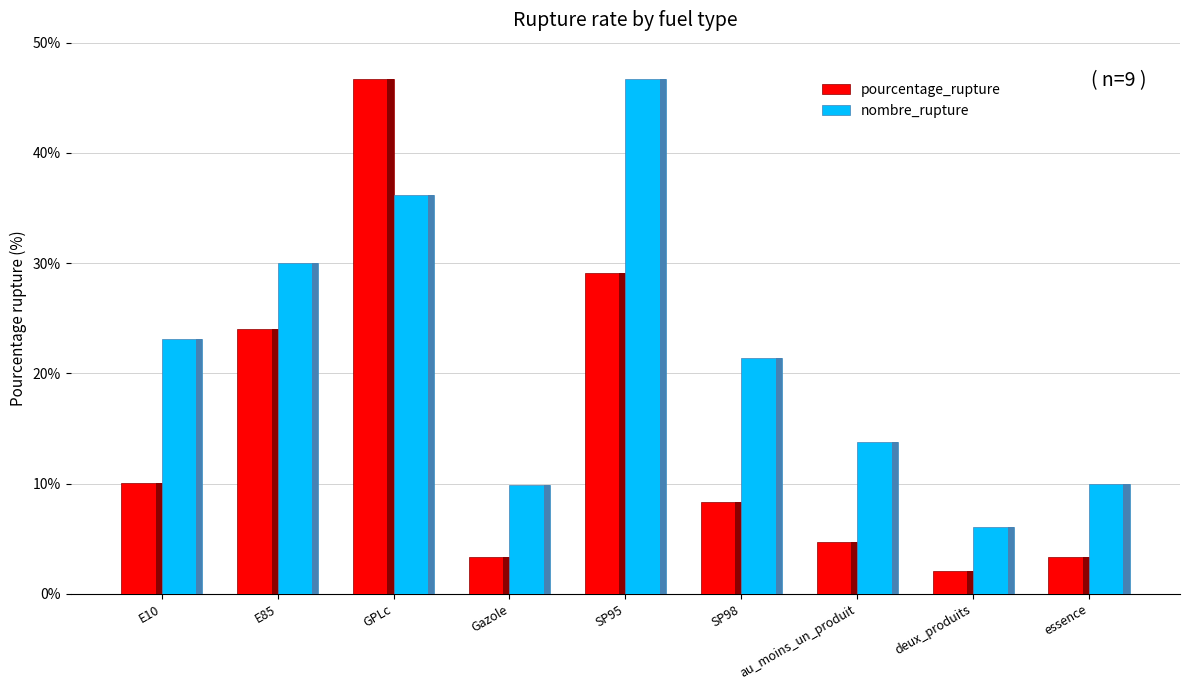

How many values in the nombre_rupture series exceed 21?

5